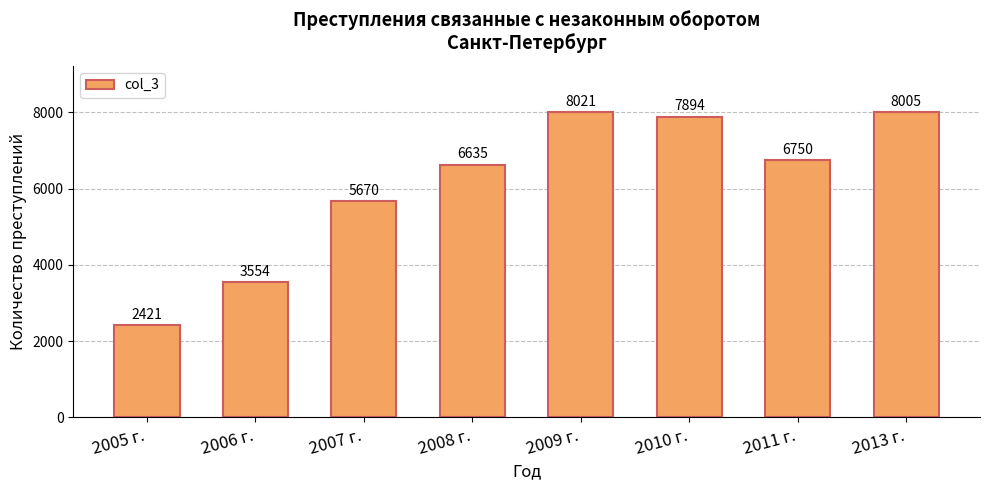

Where is the data nearest to the value 5221?

2007 г.